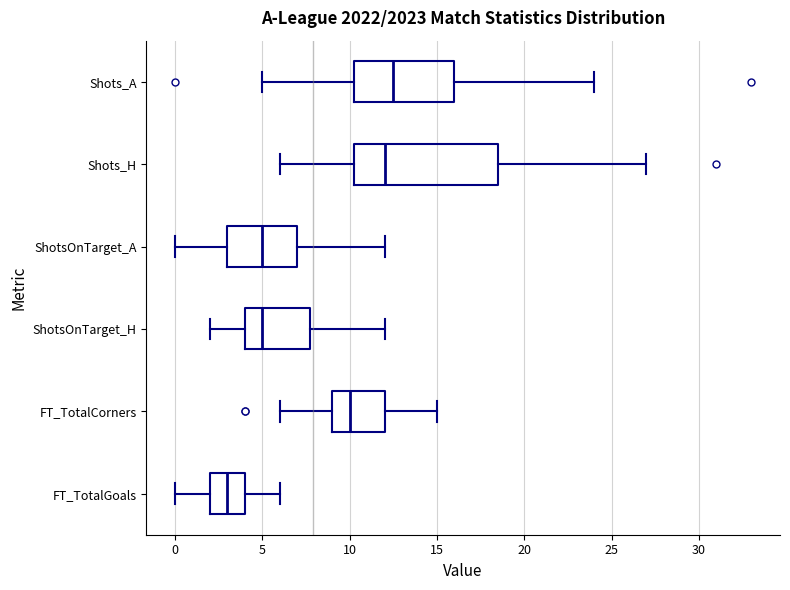

Reading bottom to top, read every box against the x-axis: the position of its median line, the range the box covers, and the ends of its whiskers. The values are not printed on the chart, so give them approximately, as read against the axis.

FT_TotalGoals: median 3.0, box 2.0 to 4.0, whiskers 0.0 to 6.0
FT_TotalCorners: median 10.0, box 9.0 to 12.0, whiskers 6.0 to 15.0
ShotsOnTarget_H: median 5.0, box 4.0 to 8.0, whiskers 2.0 to 12.0
ShotsOnTarget_A: median 5.0, box 3.0 to 7.0, whiskers 0.0 to 12.0
Shots_H: median 12.0, box 10.5 to 18.5, whiskers 6.0 to 27.0
Shots_A: median 12.5, box 10.5 to 16.0, whiskers 5.0 to 24.0